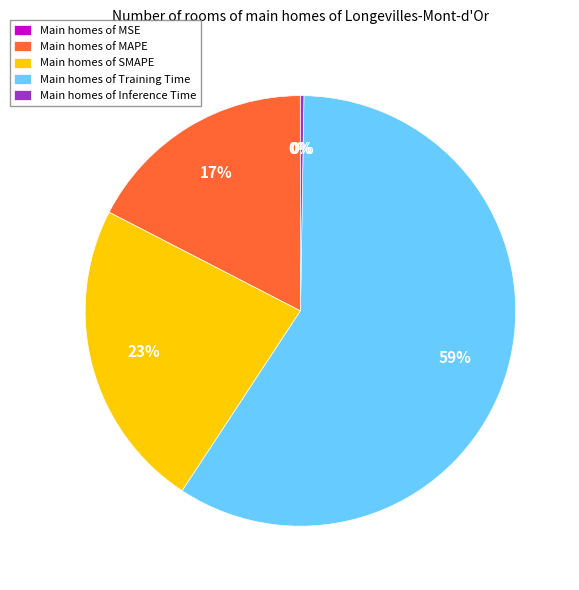

What is the majority slice?

Main homes of Training Time